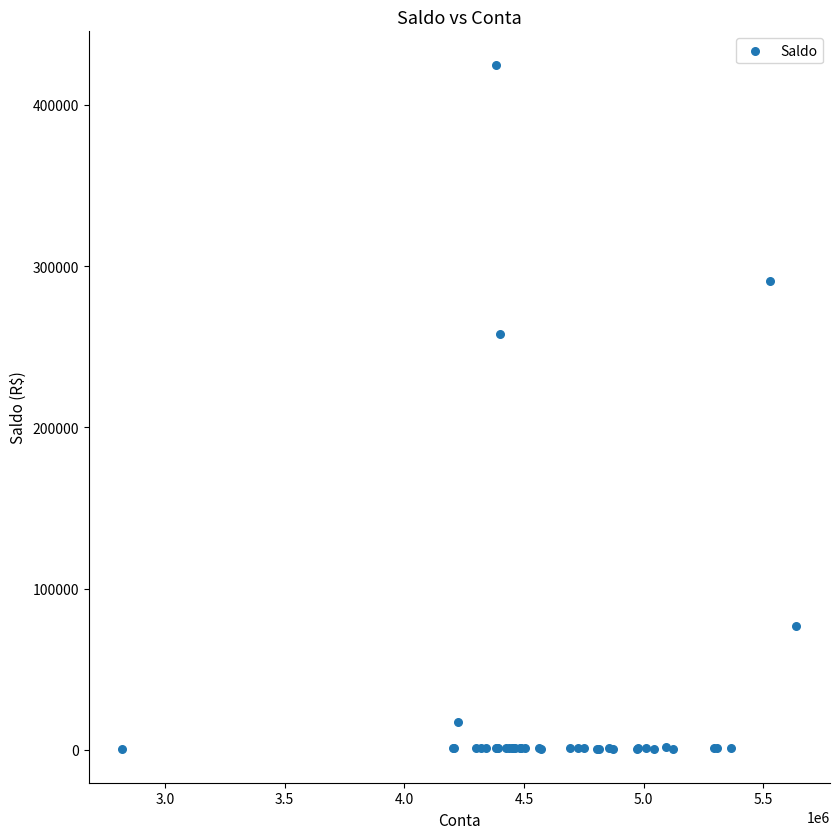

What Y value in the scatter plot is closest to 212600?

257701.8